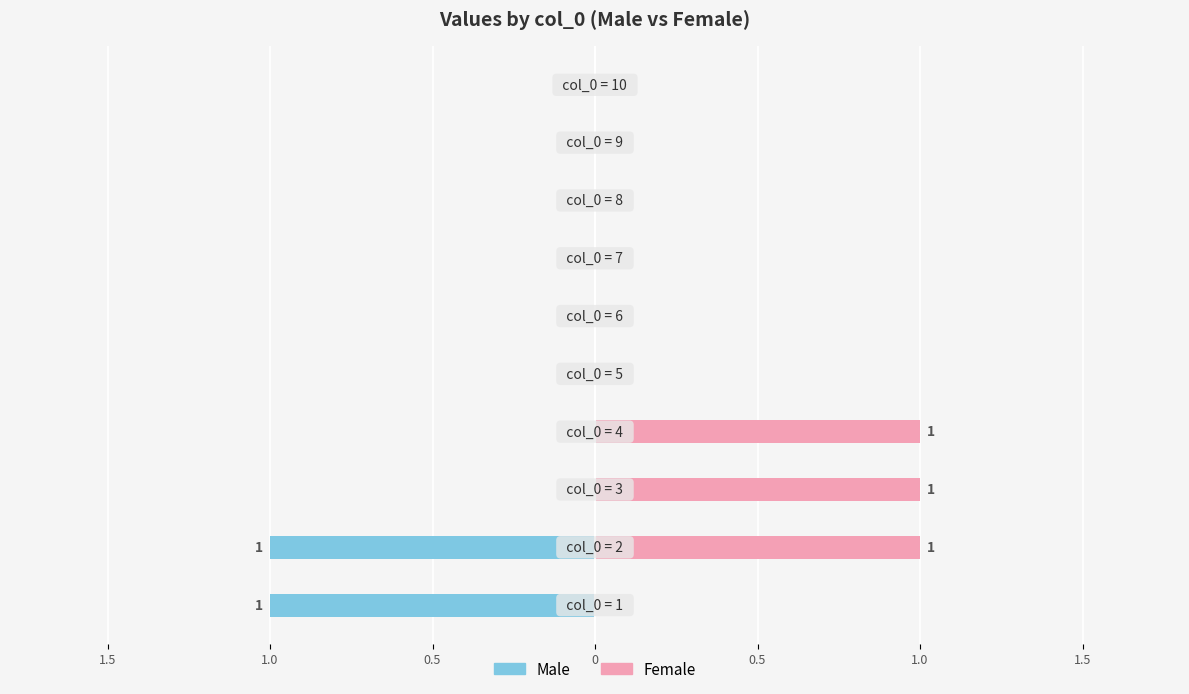

The value of Male at 1.0 is 0. True or false?

False